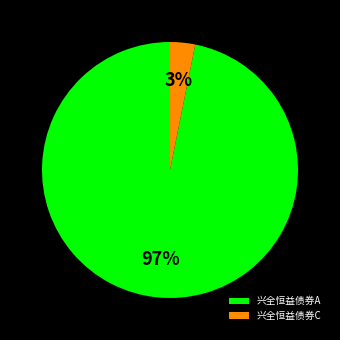

To the nearest percent, what is the average slice percentage?

50%